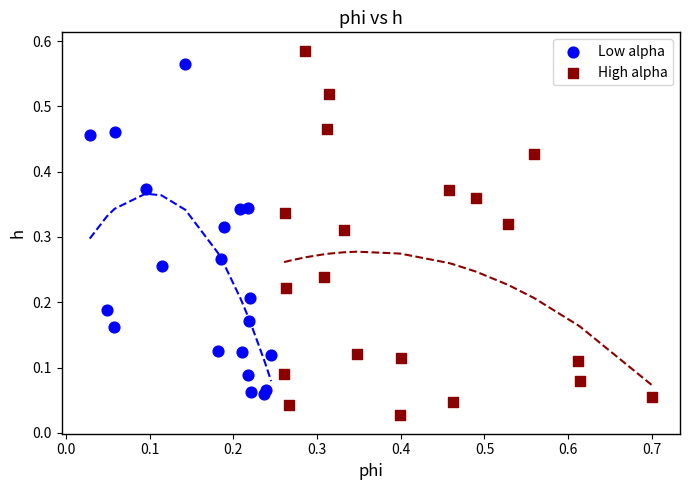

Which series has the largest Y range (max minus min)?

High alpha